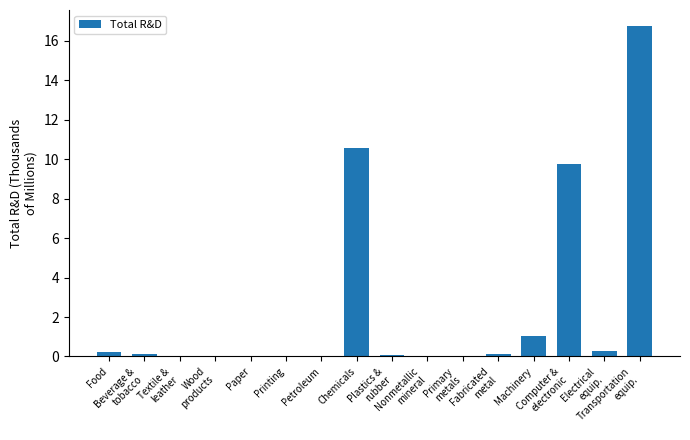

What is the maximum value shown in the chart?

16.7